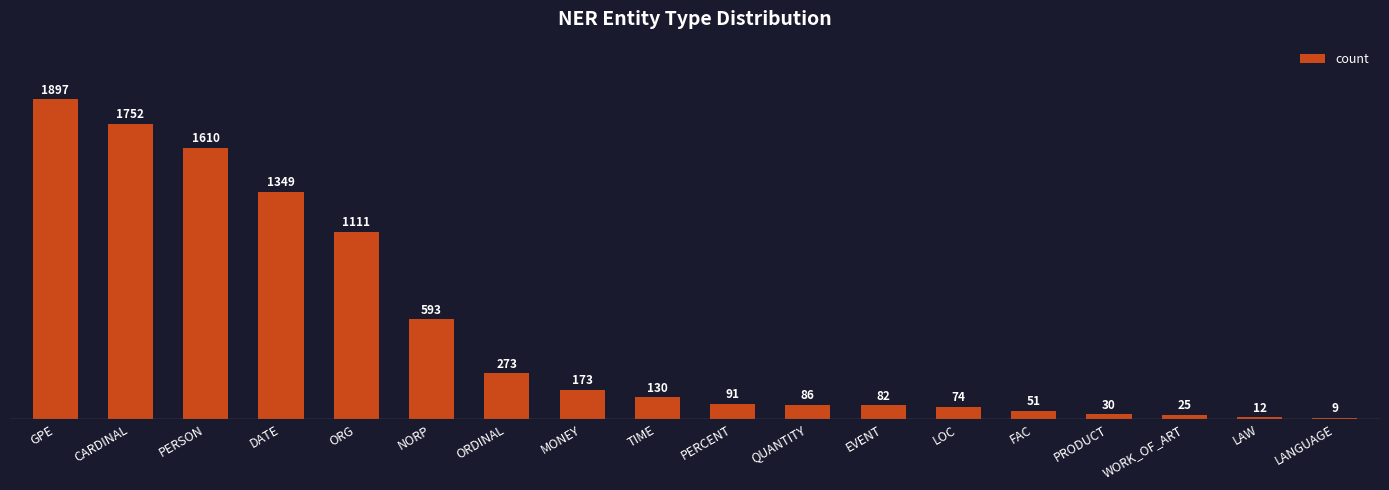

Are the bars horizontal?

No